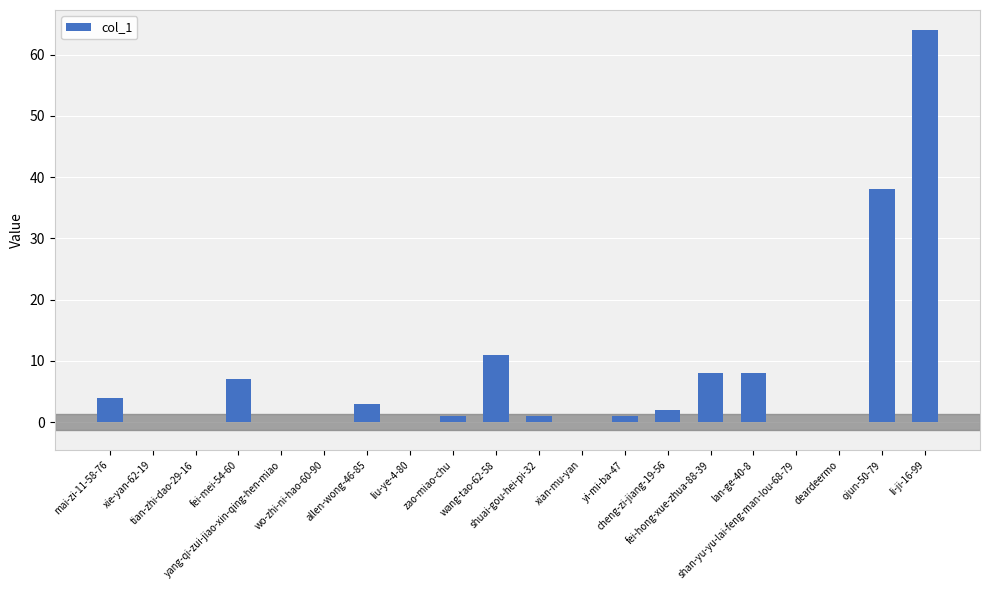

Are the bars horizontal?

No